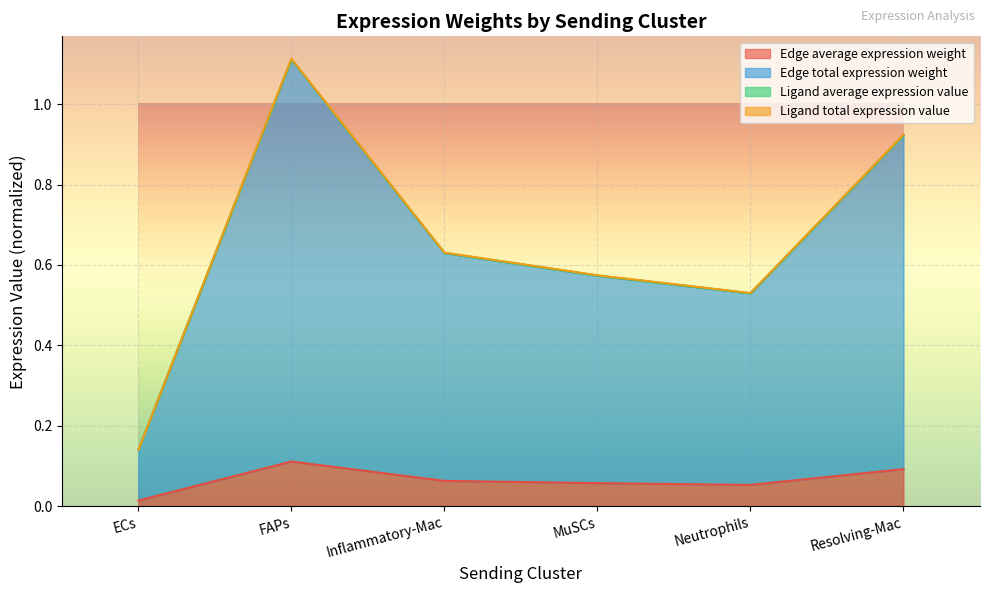

True or false: Edge average expression weight and Ligand average expression value cross at least once.

False